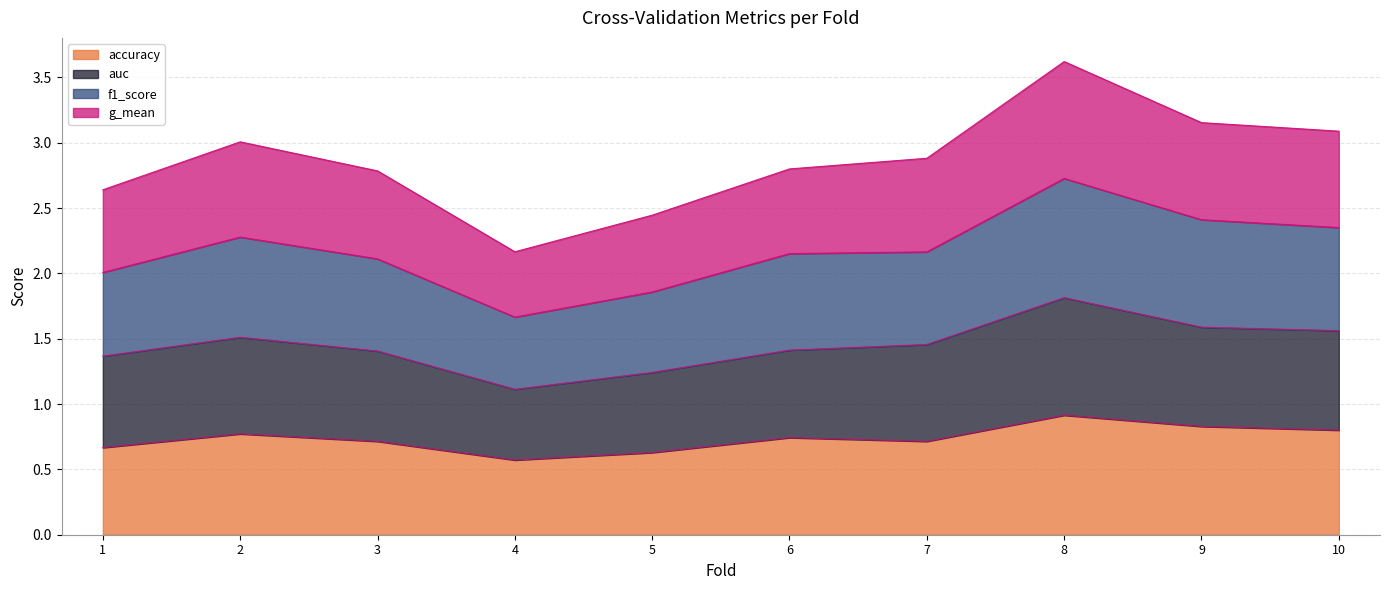

Which category has the highest value in the accuracy series?

8